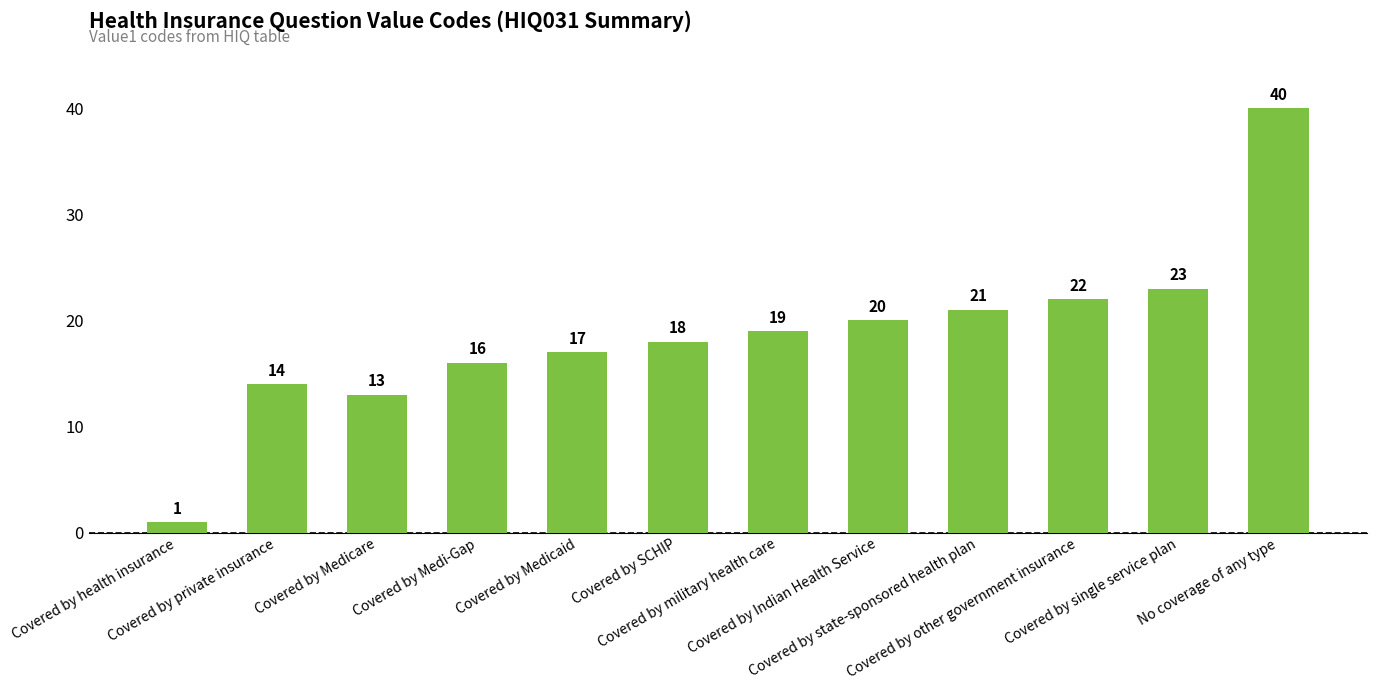

What position from the right is Covered by Medicare?

10